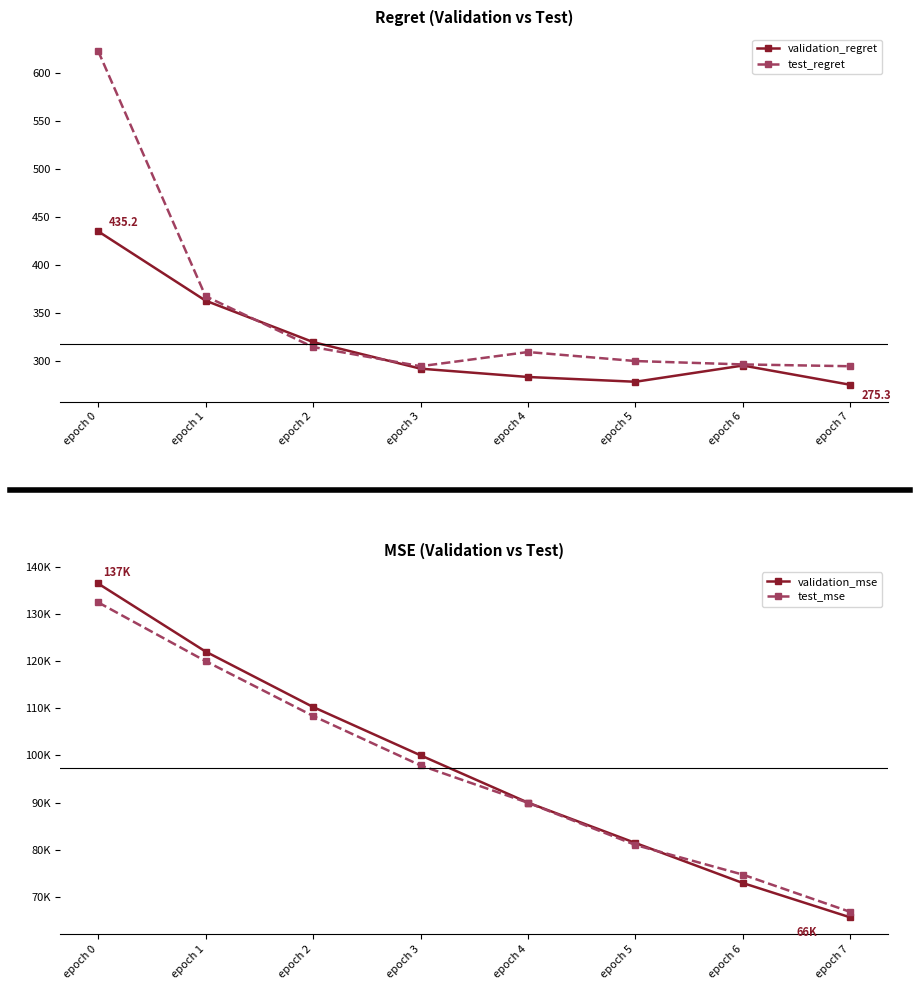

What are all the series names shown in the legend?

validation_regret, test_regret, validation_mse, test_mse